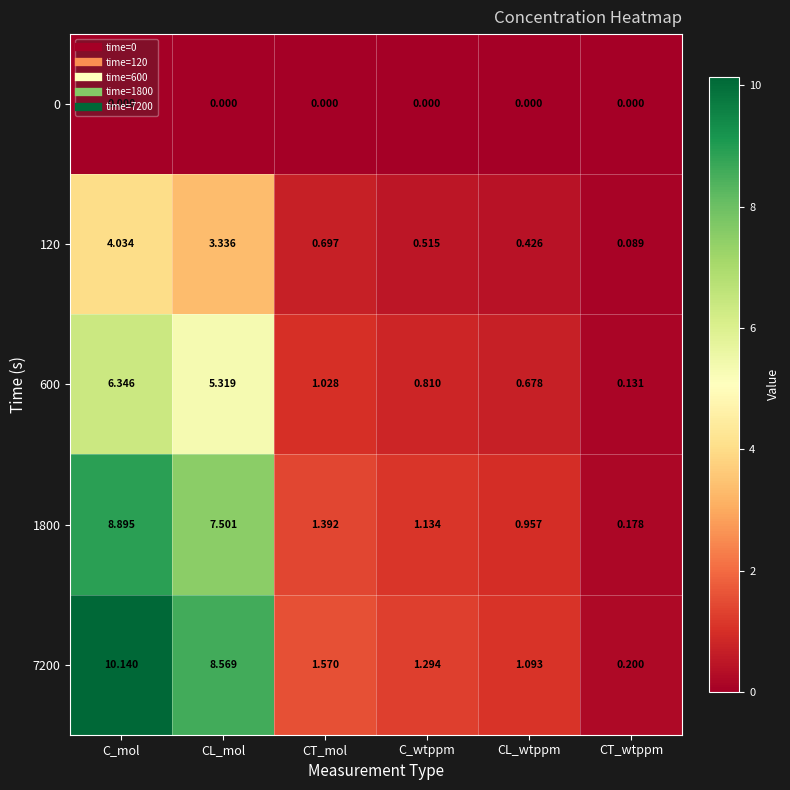

Is the value of 0 at C_wtppm greater than the value of 1800 at CL_mol?

No